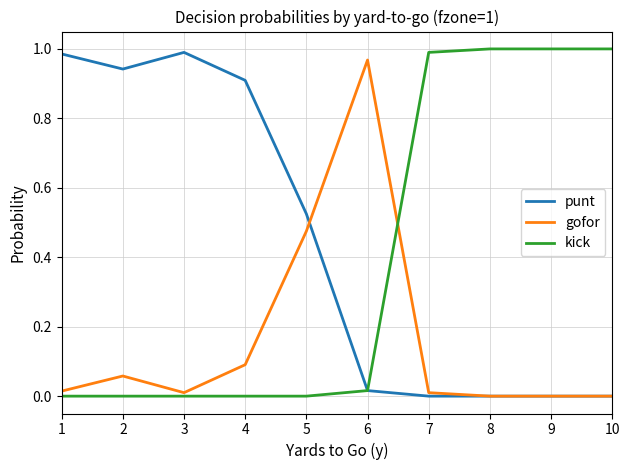

Is it true that kick equals 1.7 at 10?

False